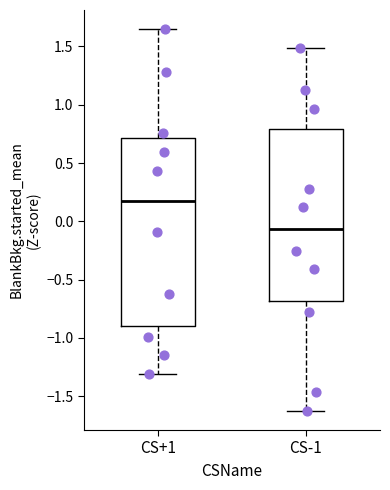

Comparing the boxes themselves (not the whiskers), which one is the tallest?

CS+1